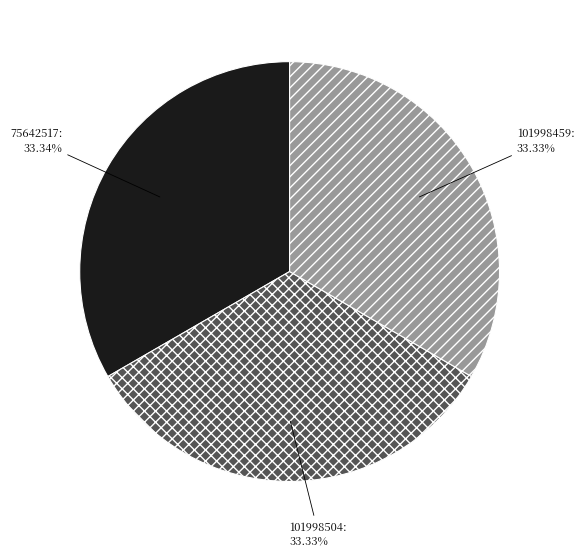

Is there a majority slice in this chart?

No